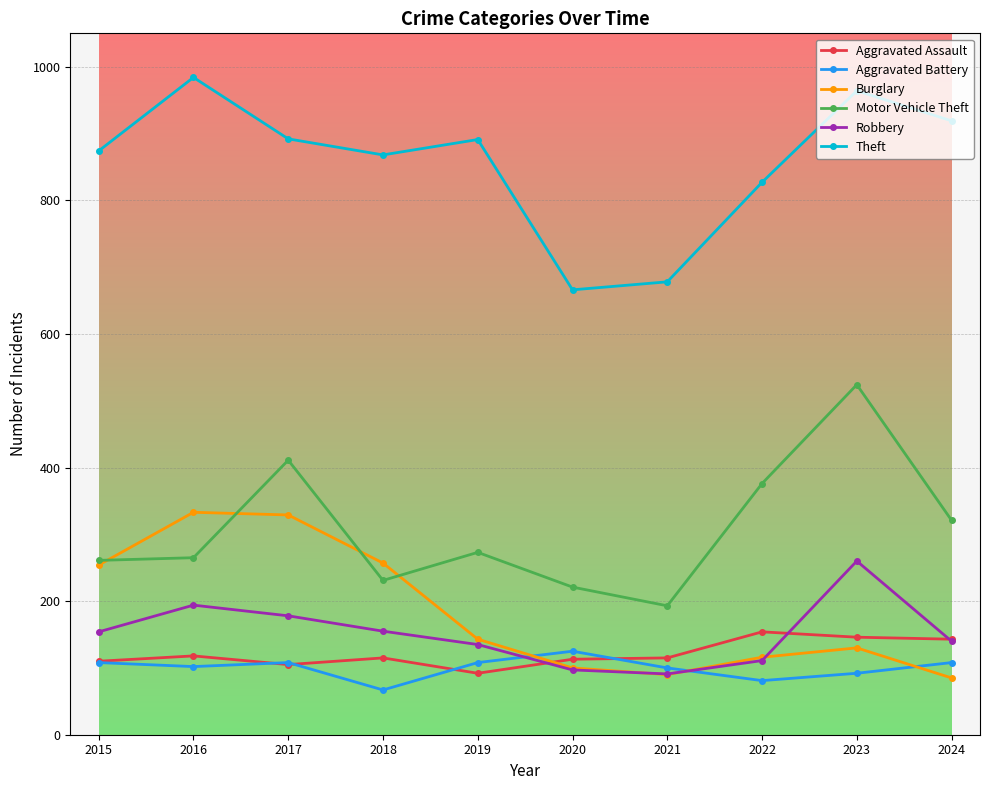

At how many categories does at least one series exceed 782?

8